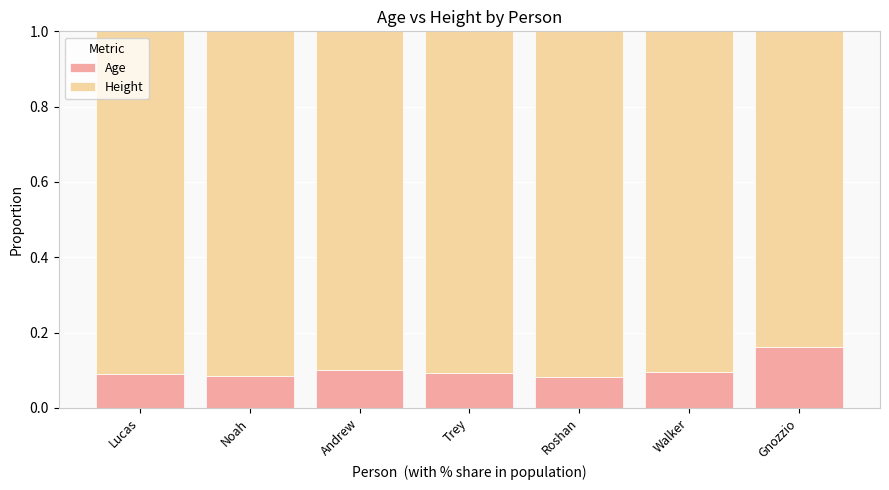

What is the total value across all series at Roshan?

1.0